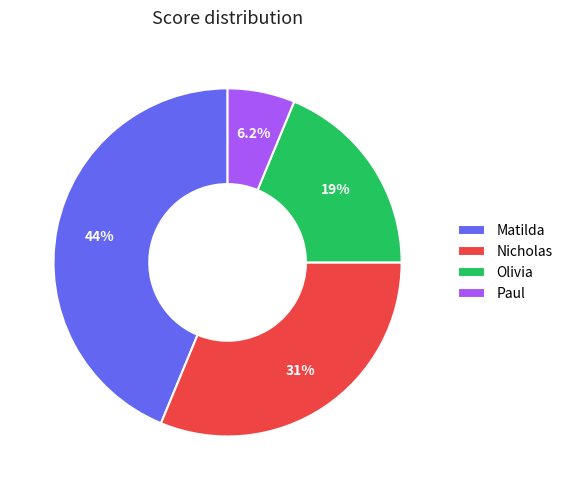

Between Nicholas and Matilda, which is larger?

Matilda